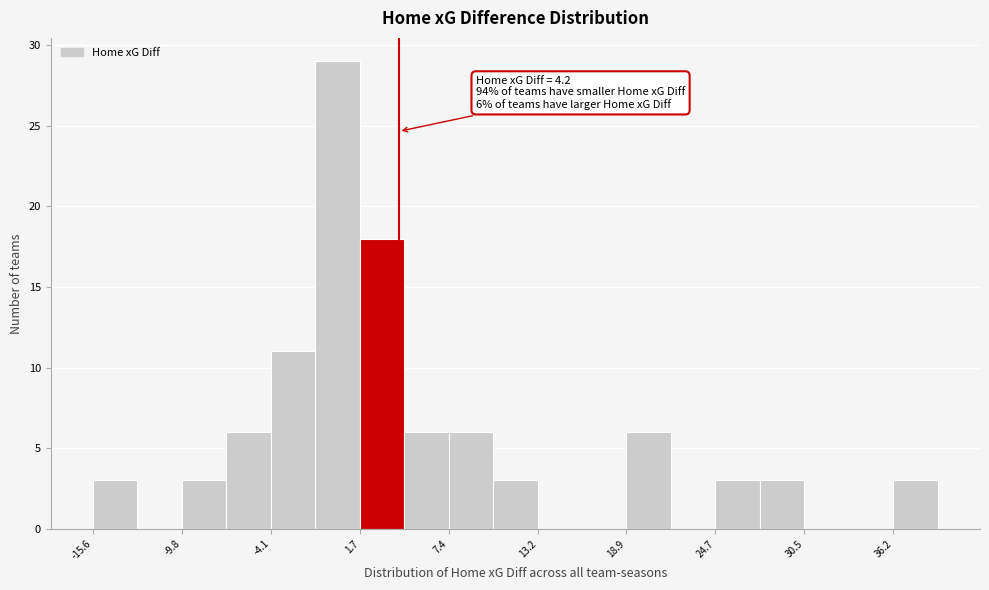

Around what value on the x-axis is the tallest bar? Give the approximate position of its centre, as read against the axis.

0